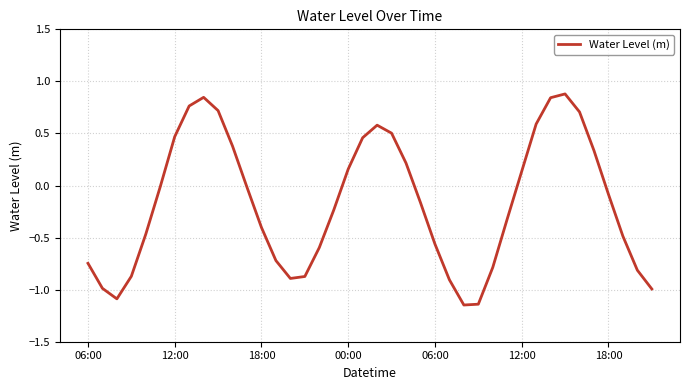

What is the difference between the maximum and minimum values?

2.0